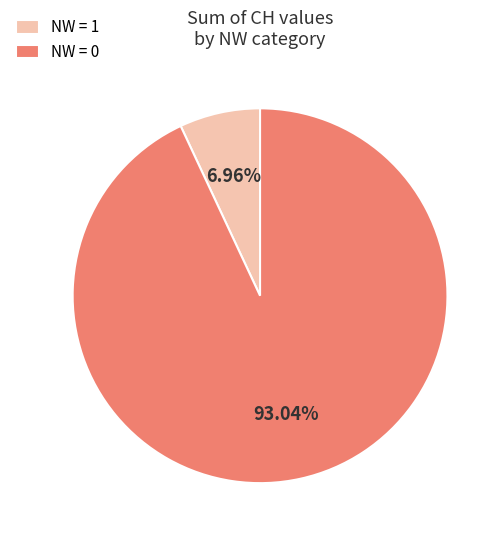

Does any single category account for the majority?

Yes